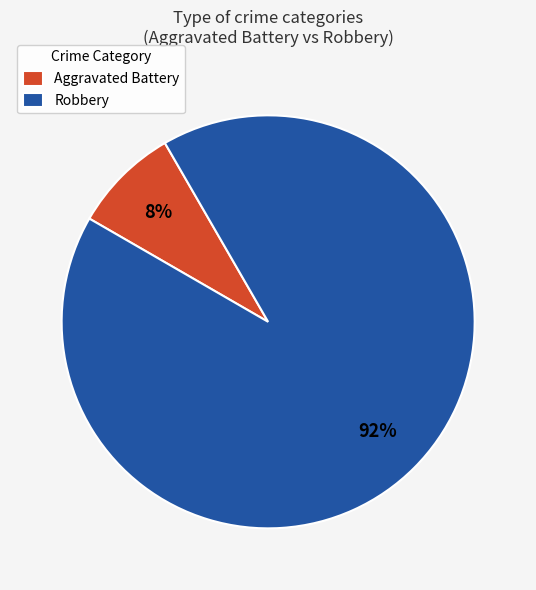

The Aggravated Battery slice represents 8% of the pie. True or false?

True